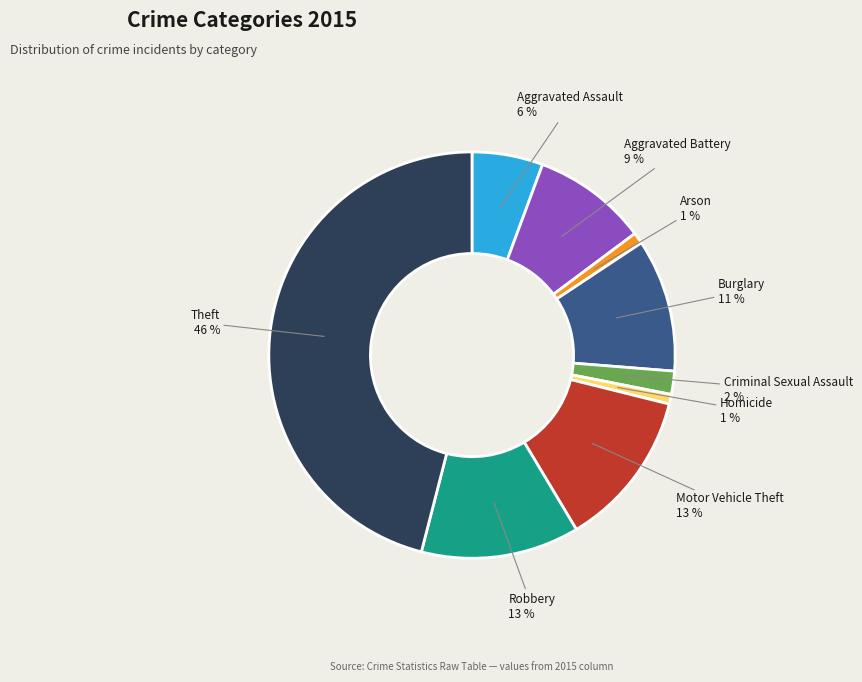

The Aggravated Assault slice represents 1% of the pie. True or false?

False